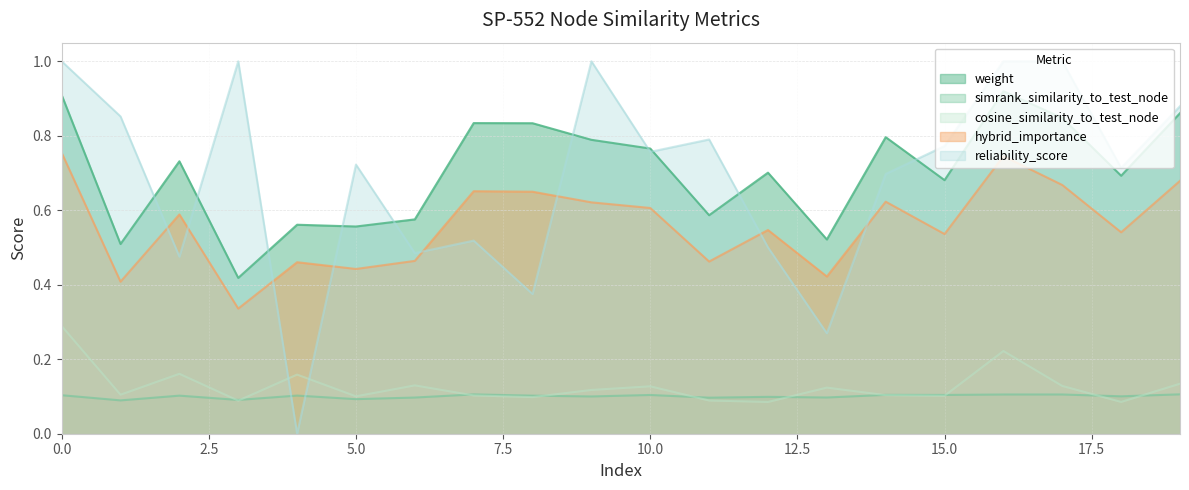

List the labels in order of hybrid_importance value, largest first.

0, 16, 19, 17, 7, 8, 14, 9, 10, 2, 12, 18, 15, 6, 11, 4, 5, 13, 1, 3